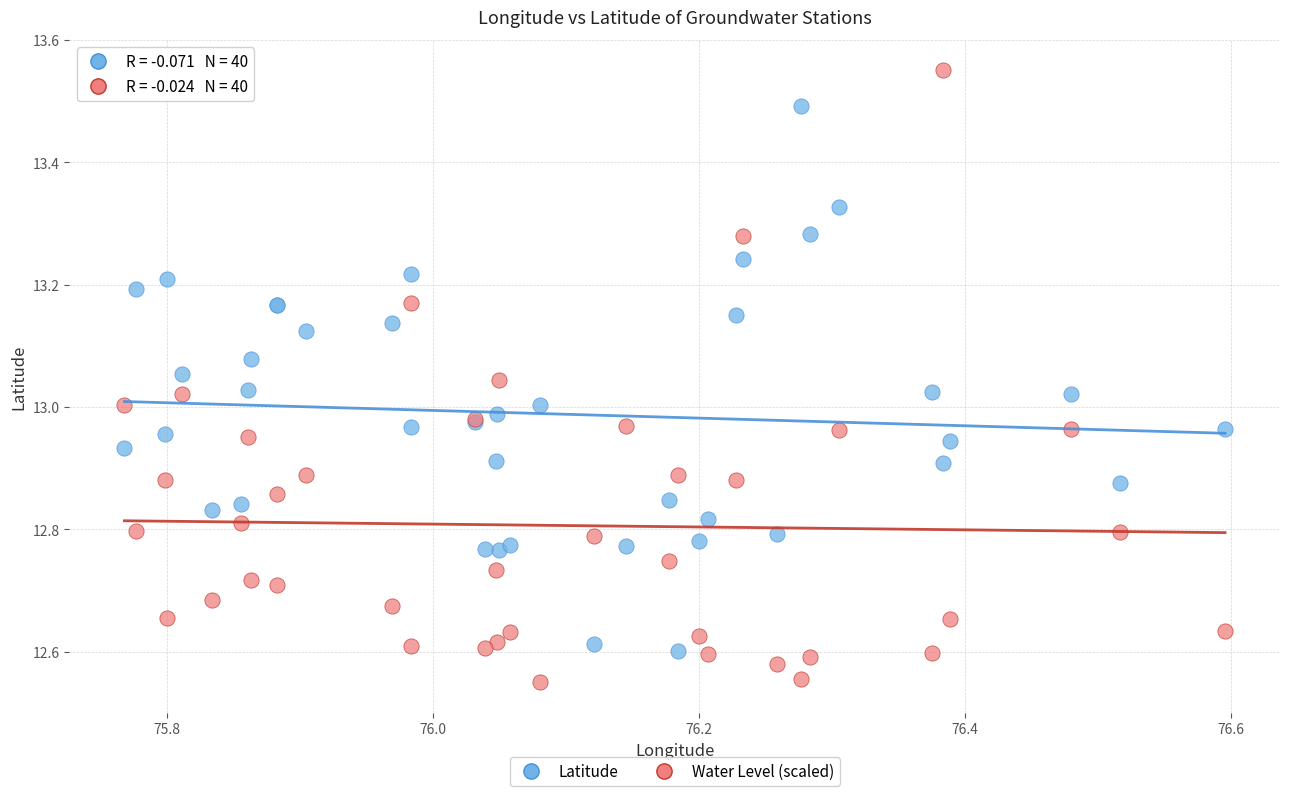

Which series has the widest spread of Y values?

Water Level (scaled)